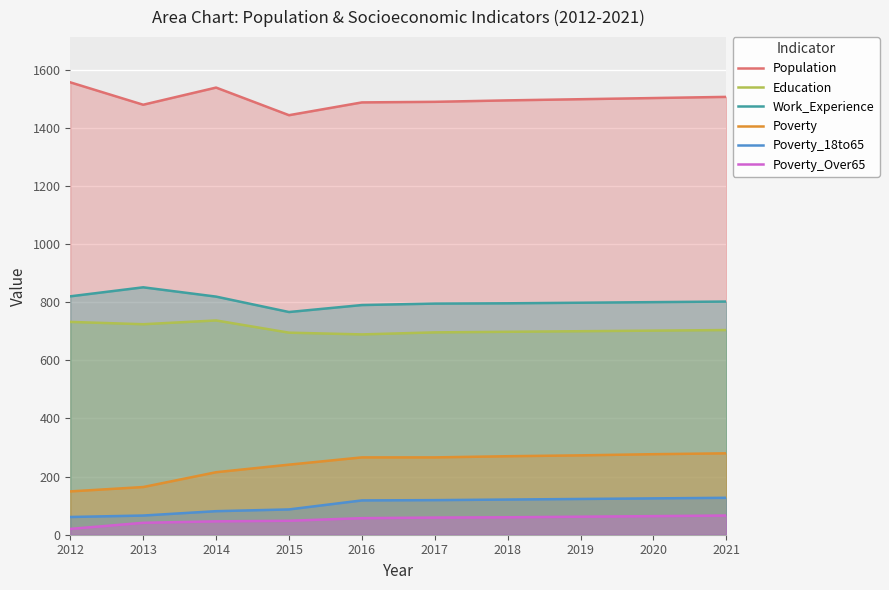

True or false: Poverty and Work_Experience intersect in this chart.

False